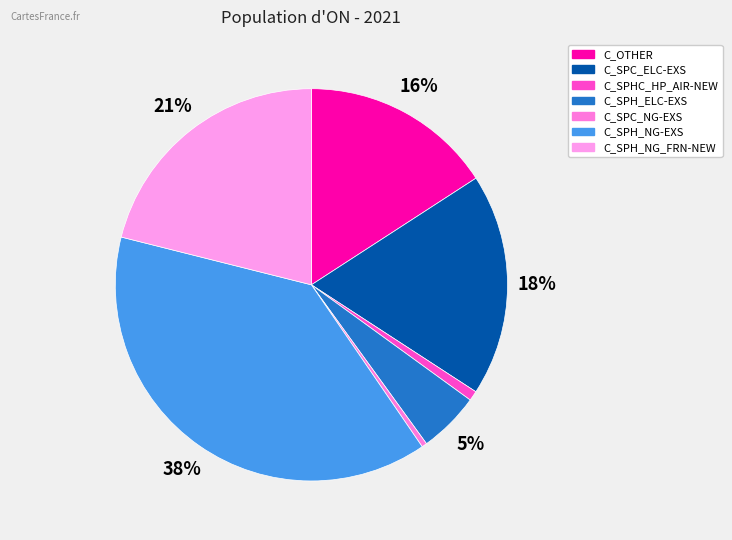

How many slices are in this pie chart?

7